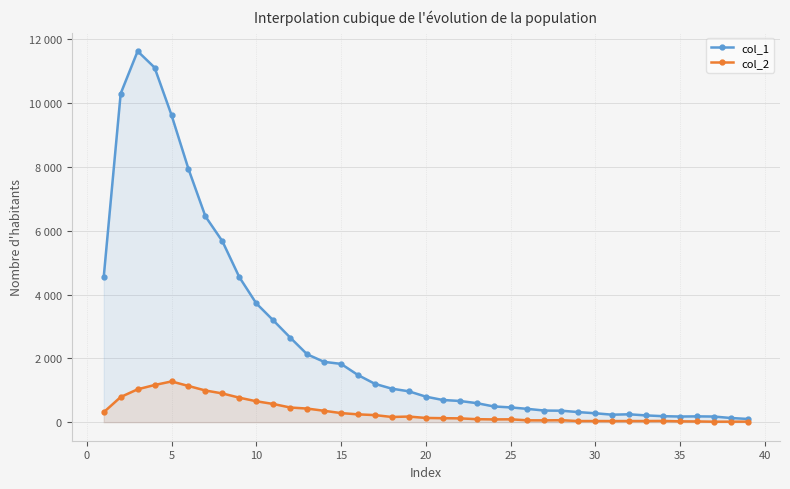

What are all the series names shown in the legend?

col_1, col_2